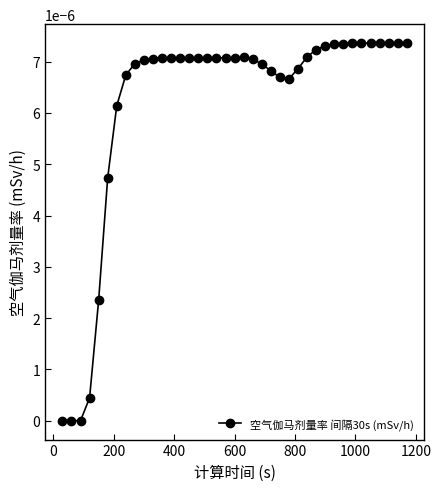

How many data points does each series have?

39